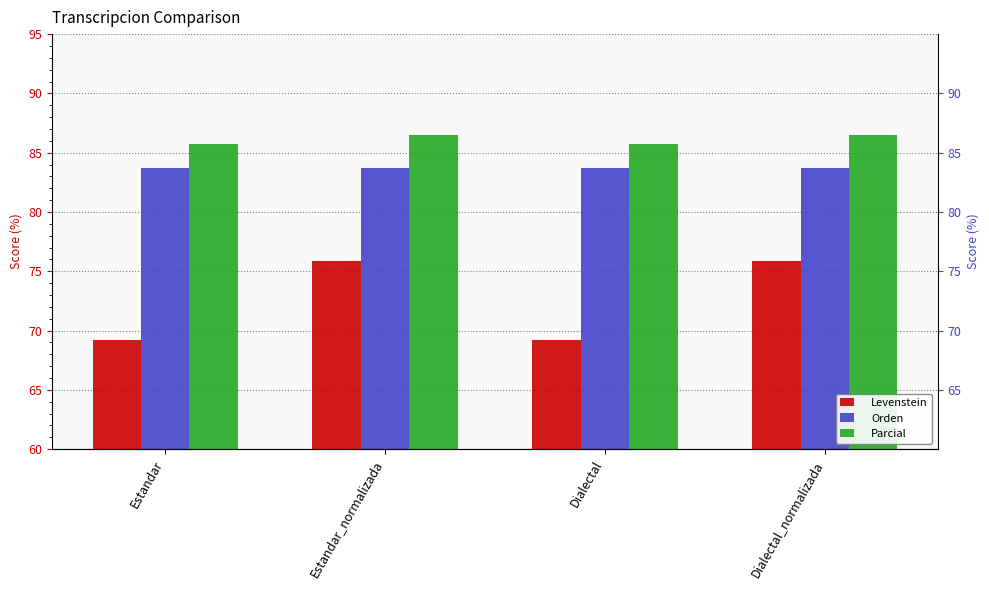

At which label does Parcial reach its minimum?

Estandar